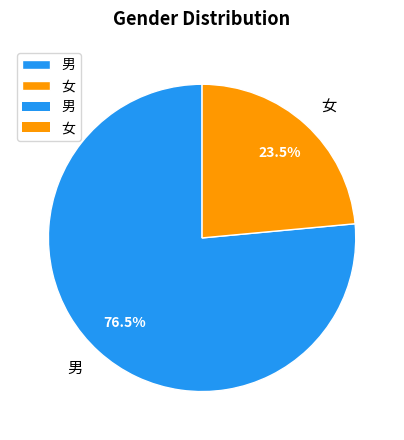

Which slice is the largest?

男